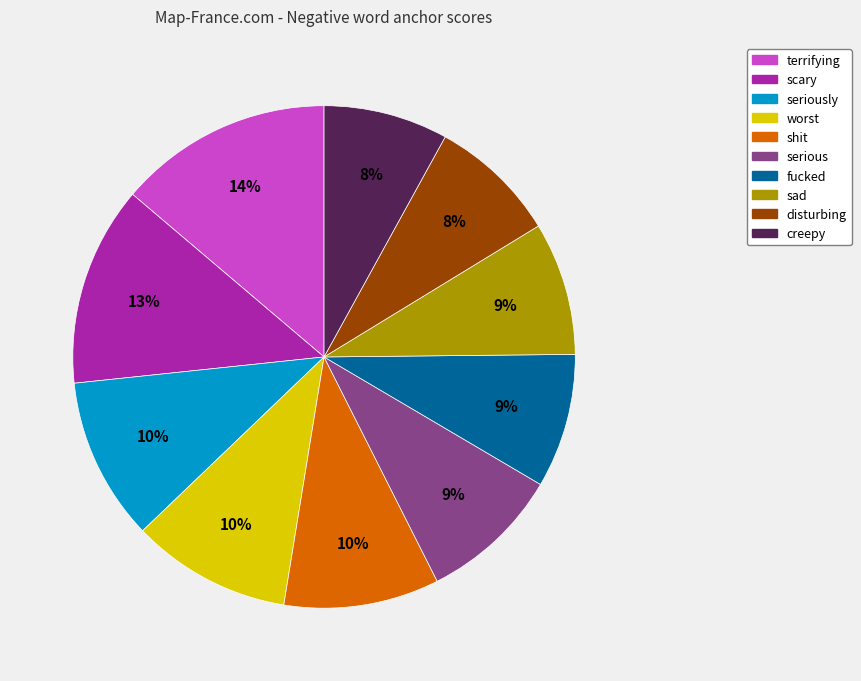

Is there any slice that represents more than half of the pie?

No